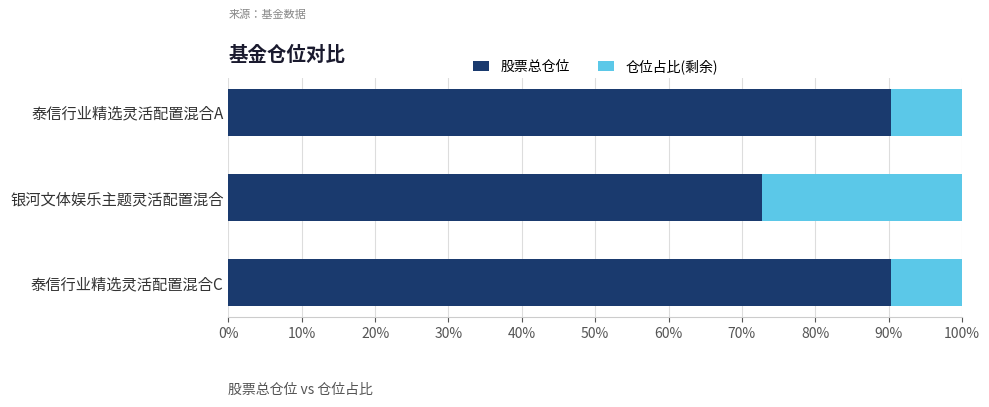

What is the difference between the second highest and minimum values in the 股票总仓位 series?

17.6